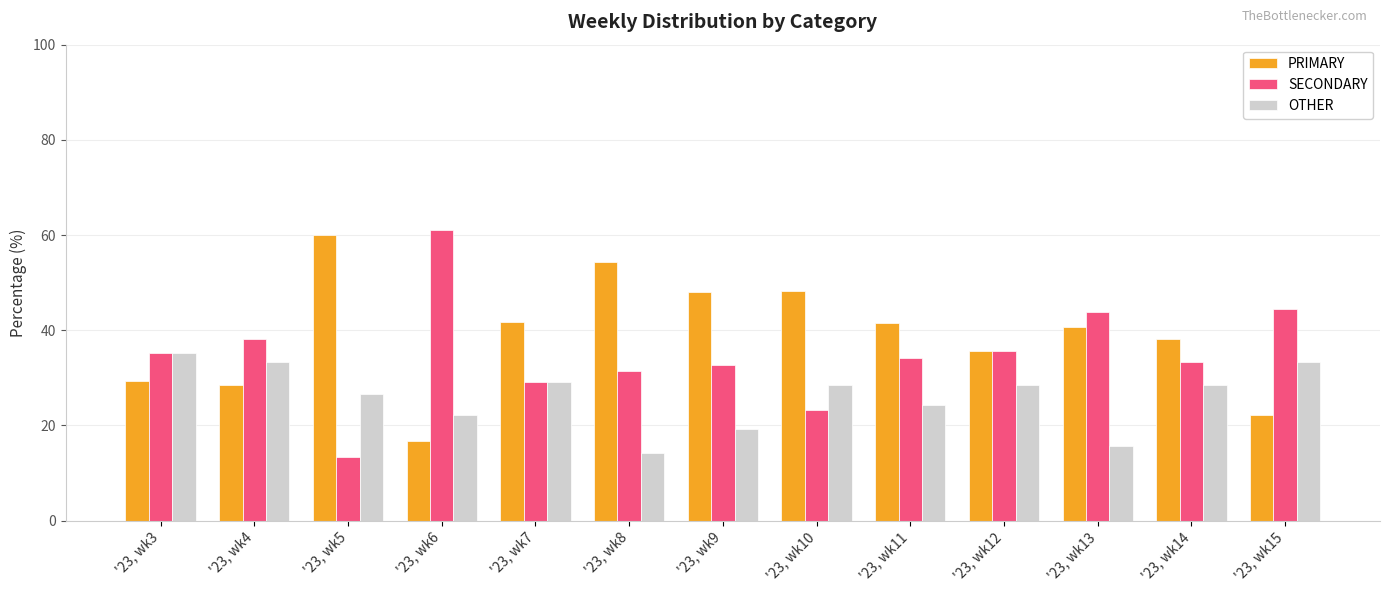

Which series changed the most between '23, wk9 and '23, wk12?

PRIMARY